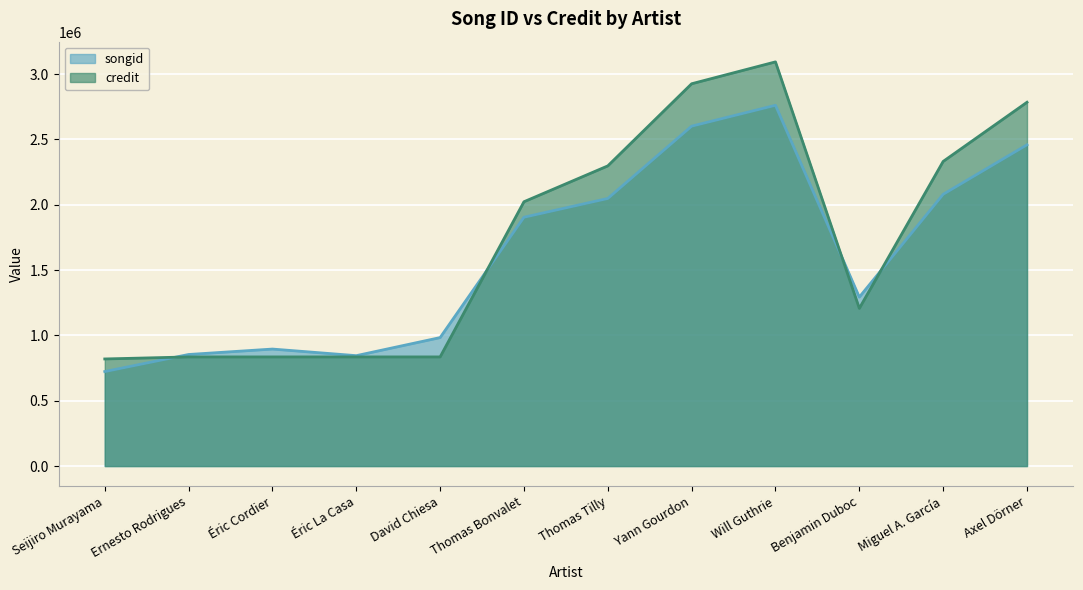

Rank the series at Benjamin Duboc from lowest to highest value.

credit, songid